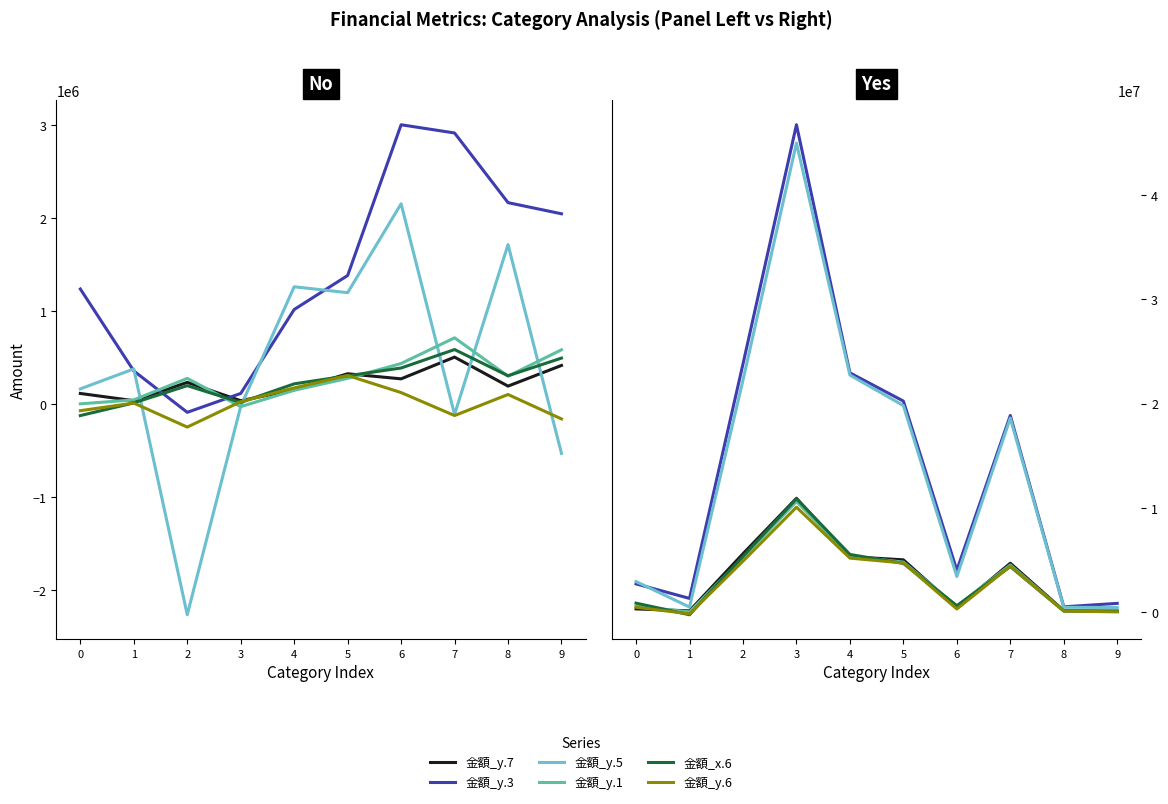

Does the chart have visible grid lines?

No